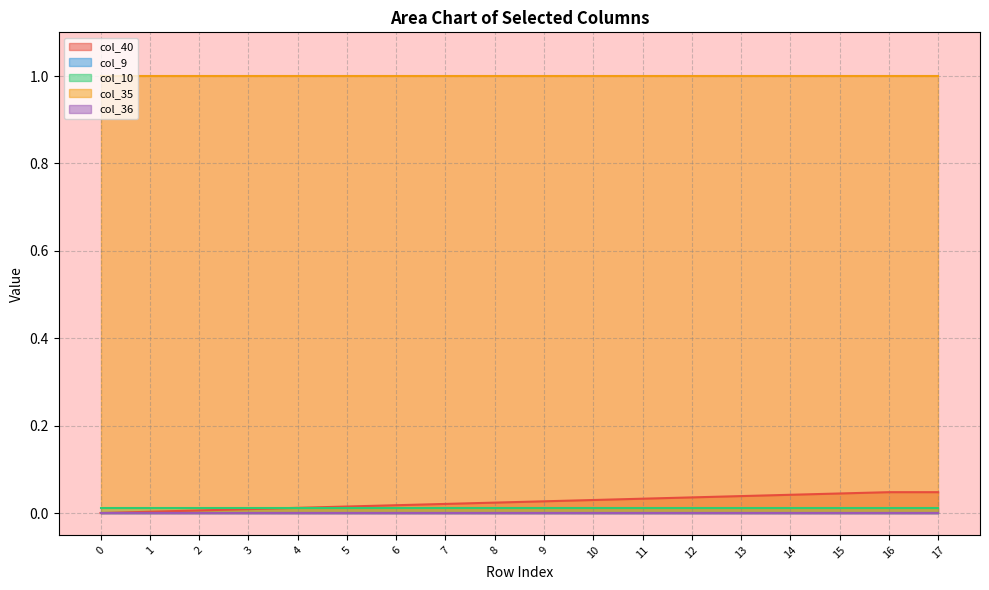

Which series has the largest total across all categories?

col_35